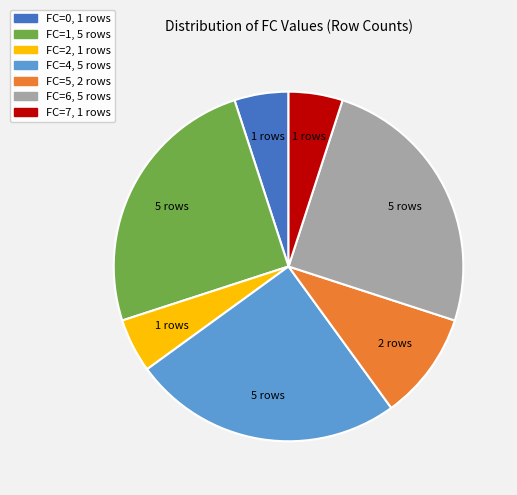

How many slices are in this pie chart?

7